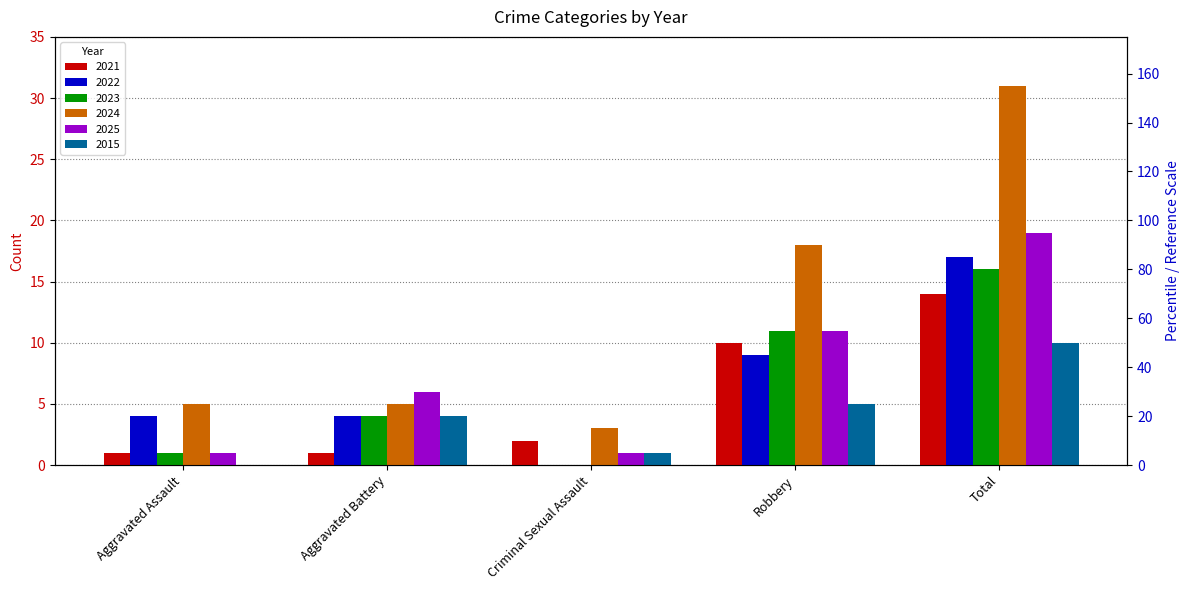

How many positive values does the 2023 series have?

4